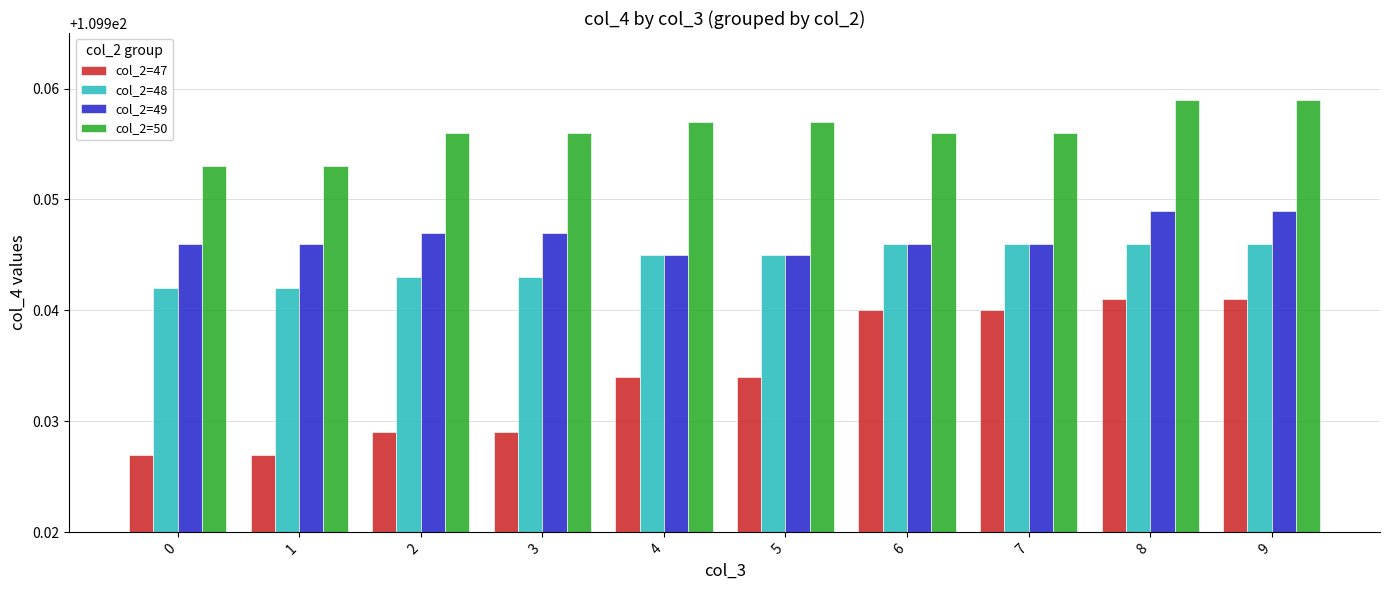

At how many categories does at least one series exceed 109?

10